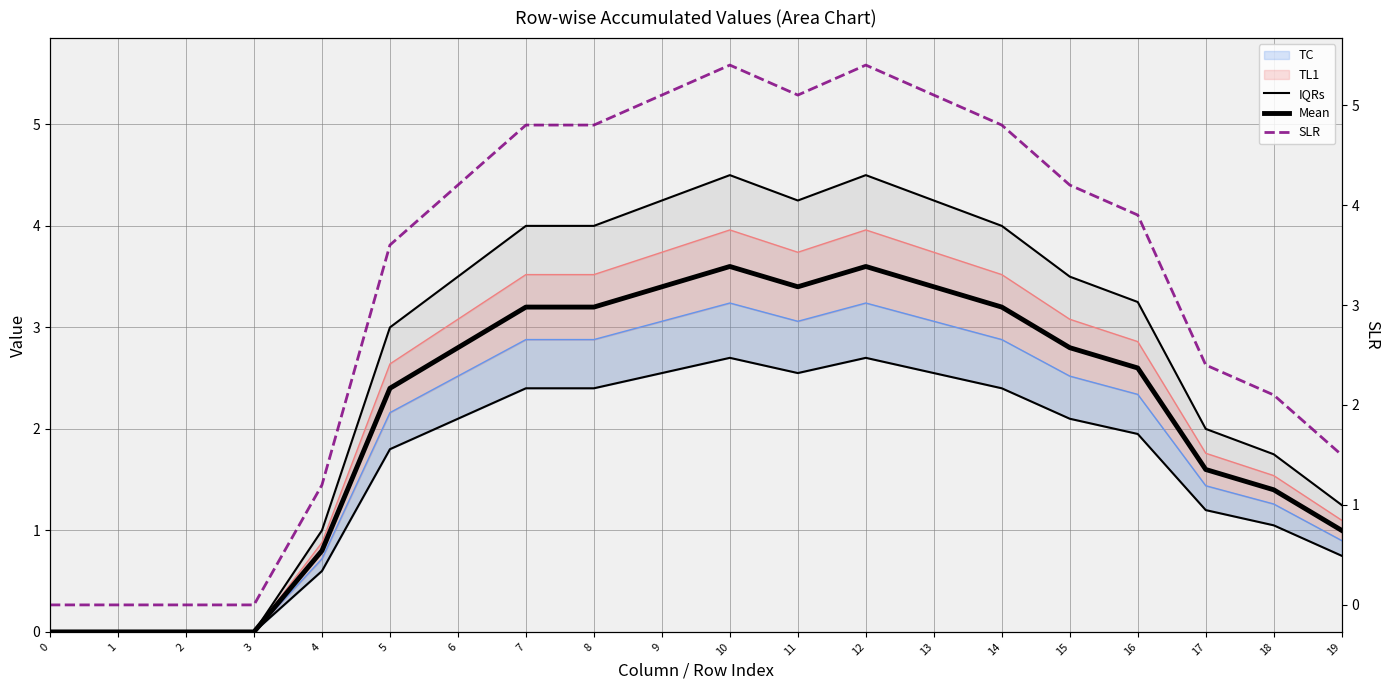

True or false: Mean has a value of 1.0 at 19.

True